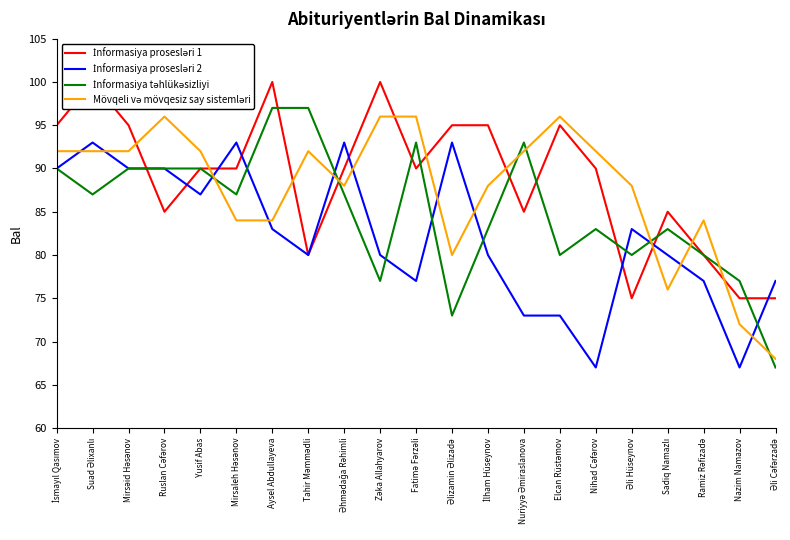

The Mövqeli və mövqesiz say sistemləri series shows 157 at Fatimə Fərzəli. True or false?

False